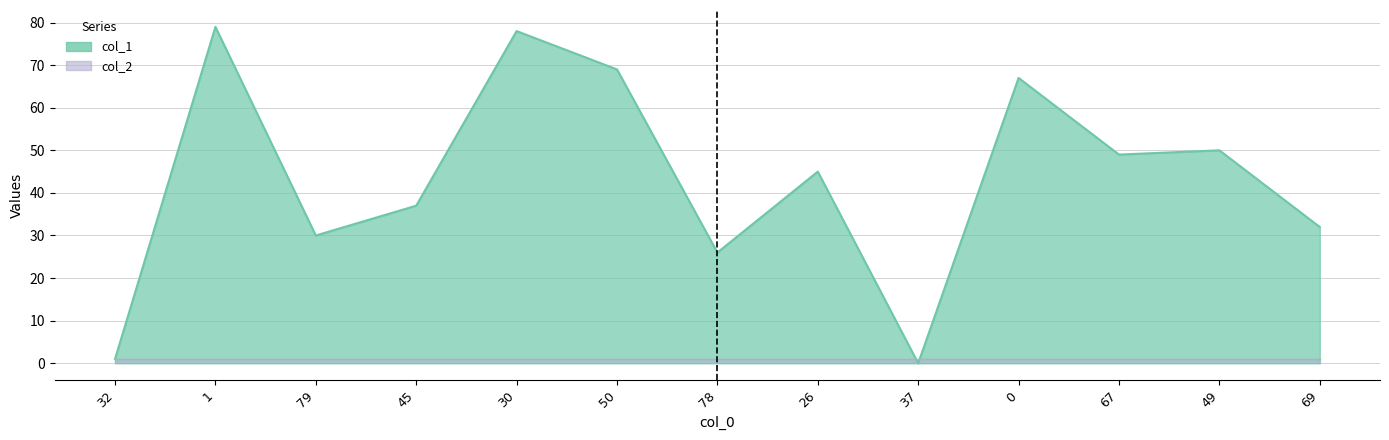

How many categories are shown in the chart?

13